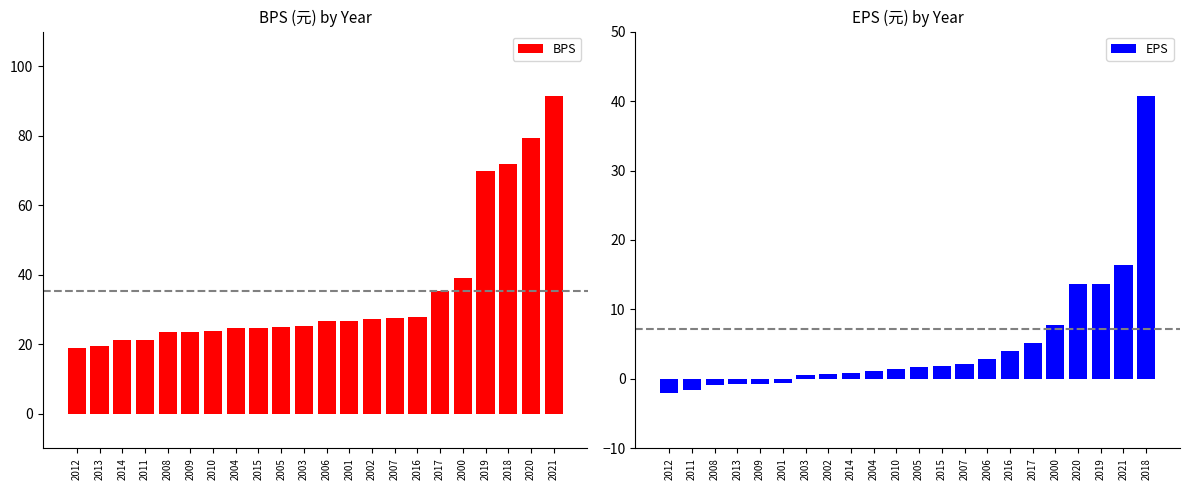

What is the difference between the second highest and minimum values in the EPS series?

18.4